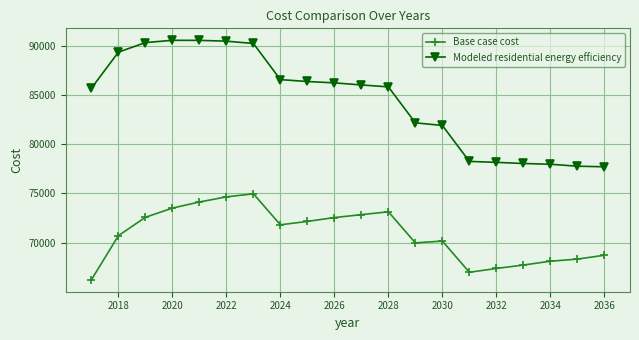

What is the sum of all Modeled residential energy efficiency values?

1690199.2